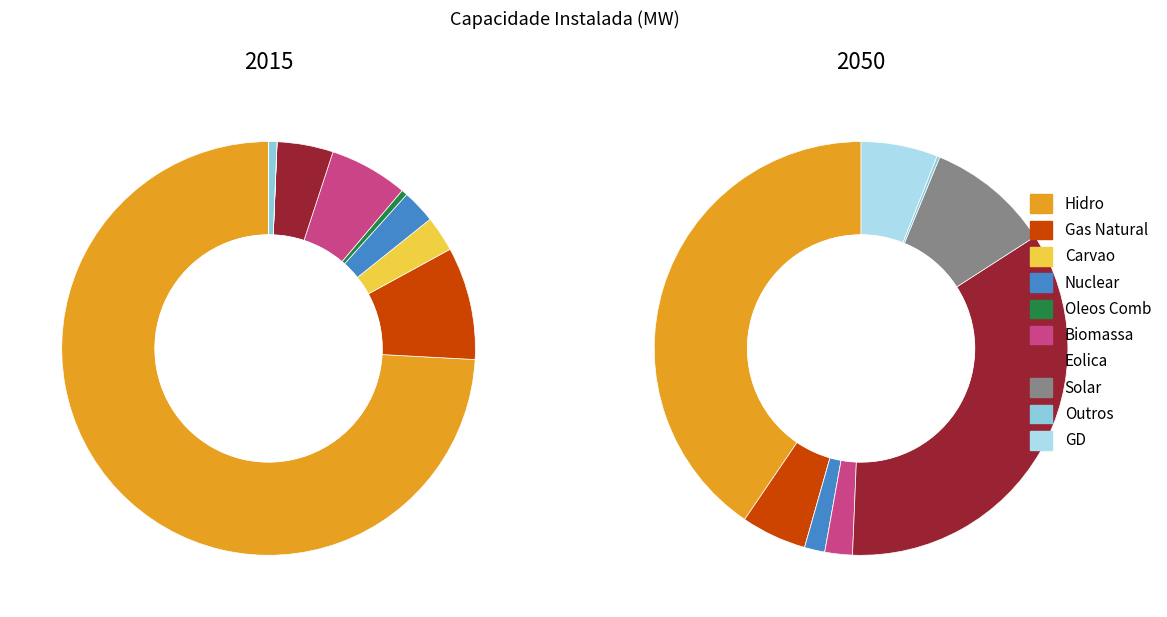

Which series has the largest range (max minus min)?

2050